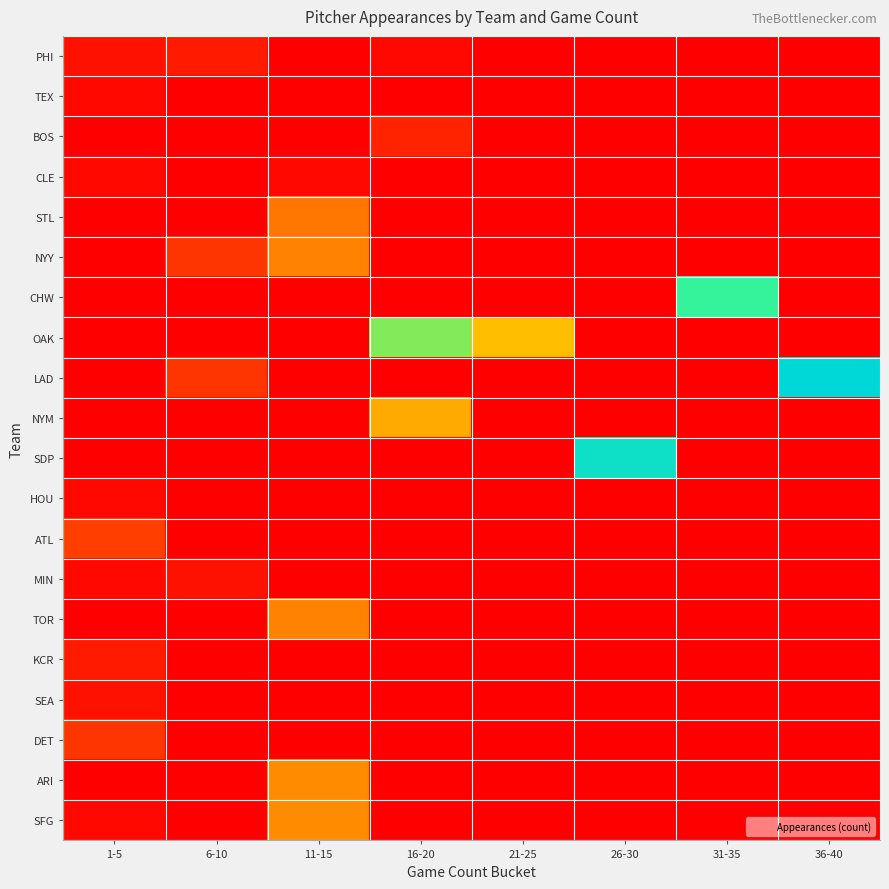

Reading left to right, extract all data points from this chart.

PHI: 1-5=0.0	6-10=0.1	11-15=0.0	16-20=0.0	21-25=0.0	26-30=0.0	31-35=0.0	36-40=0.0
TEX: 1-5=0.0	6-10=0.0	11-15=0.0	16-20=0.0	21-25=0.0	26-30=0.0	31-35=0.0	36-40=0.0
BOS: 1-5=0.0	6-10=0.0	11-15=0.0	16-20=0.1	21-25=0.0	26-30=0.0	31-35=0.0	36-40=0.0
CLE: 1-5=0.0	6-10=0.0	11-15=0.0	16-20=0.0	21-25=0.0	26-30=0.0	31-35=0.0	36-40=0.0
STL: 1-5=0.0	6-10=0.0	11-15=0.3	16-20=0.0	21-25=0.0	26-30=0.0	31-35=0.0	36-40=0.0
NYY: 1-5=0.0	6-10=0.1	11-15=0.3	16-20=0.0	21-25=0.0	26-30=0.0	31-35=0.0	36-40=0.0
CHW: 1-5=0.0	6-10=0.0	11-15=0.0	16-20=0.0	21-25=0.0	26-30=0.0	31-35=0.8	36-40=0.0
OAK: 1-5=0.0	6-10=0.0	11-15=0.0	16-20=0.7	21-25=0.5	26-30=0.0	31-35=0.0	36-40=0.0
LAD: 1-5=0.0	6-10=0.1	11-15=0.0	16-20=0.0	21-25=0.0	26-30=0.0	31-35=0.0	36-40=1.0
NYM: 1-5=0.0	6-10=0.0	11-15=0.0	16-20=0.4	21-25=0.0	26-30=0.0	31-35=0.0	36-40=0.0
SDP: 1-5=0.0	6-10=0.0	11-15=0.0	16-20=0.0	21-25=0.0	26-30=0.9	31-35=0.0	36-40=0.0
HOU: 1-5=0.0	6-10=0.0	11-15=0.0	16-20=0.0	21-25=0.0	26-30=0.0	31-35=0.0	36-40=0.0
ATL: 1-5=0.2	6-10=0.0	11-15=0.0	16-20=0.0	21-25=0.0	26-30=0.0	31-35=0.0	36-40=0.0
MIN: 1-5=0.0	6-10=0.0	11-15=0.0	16-20=0.0	21-25=0.0	26-30=0.0	31-35=0.0	36-40=0.0
TOR: 1-5=0.0	6-10=0.0	11-15=0.3	16-20=0.0	21-25=0.0	26-30=0.0	31-35=0.0	36-40=0.0
KCR: 1-5=0.1	6-10=0.0	11-15=0.0	16-20=0.0	21-25=0.0	26-30=0.0	31-35=0.0	36-40=0.0
SEA: 1-5=0.0	6-10=0.0	11-15=0.0	16-20=0.0	21-25=0.0	26-30=0.0	31-35=0.0	36-40=0.0
DET: 1-5=0.1	6-10=0.0	11-15=0.0	16-20=0.0	21-25=0.0	26-30=0.0	31-35=0.0	36-40=0.0
ARI: 1-5=0.0	6-10=0.0	11-15=0.4	16-20=0.0	21-25=0.0	26-30=0.0	31-35=0.0	36-40=0.0
SFG: 1-5=0.0	6-10=0.0	11-15=0.4	16-20=0.0	21-25=0.0	26-30=0.0	31-35=0.0	36-40=0.0